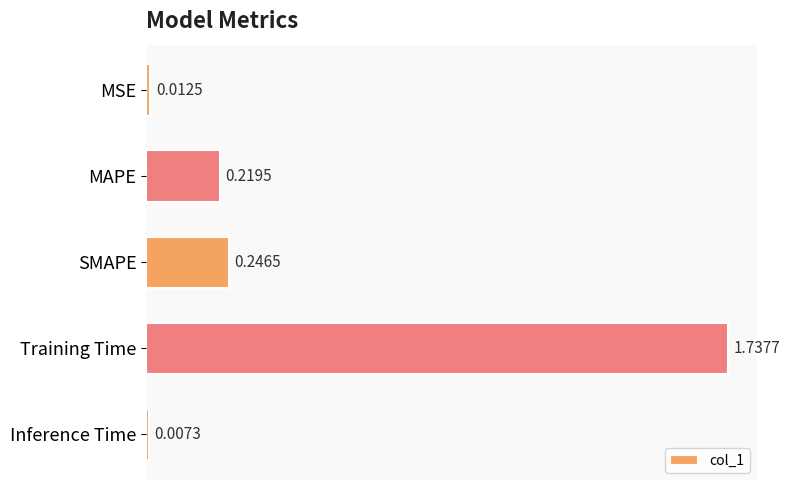

What is the average value?

0.4